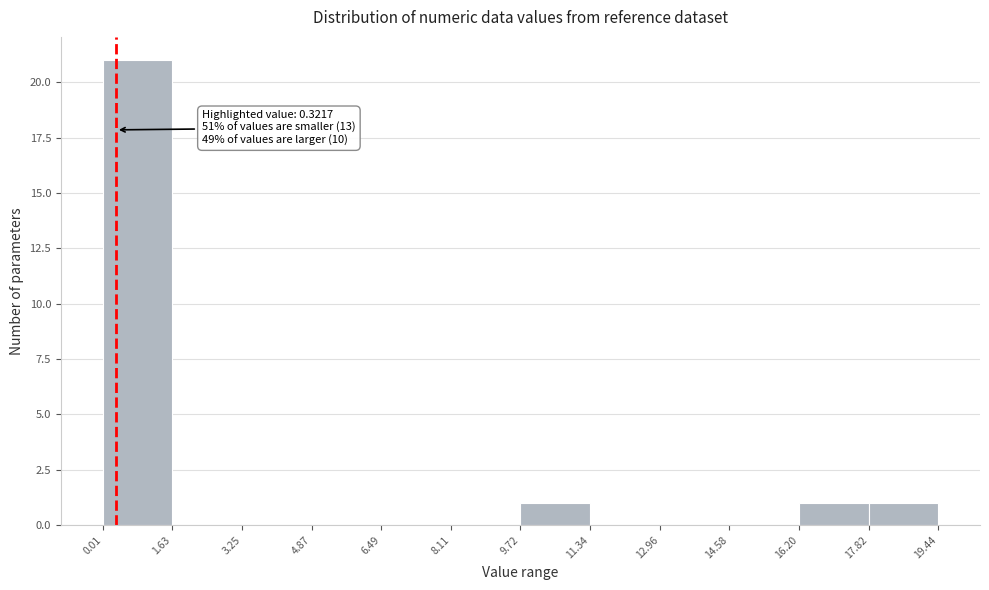

Which range on the x-axis has the tallest bar?

0.01 to 1.63